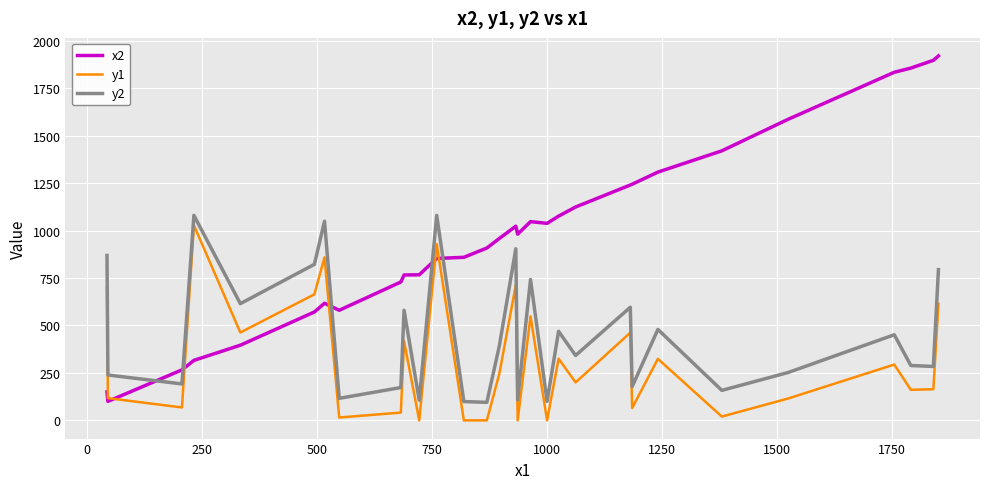

Which series has the largest total across all categories?

x2